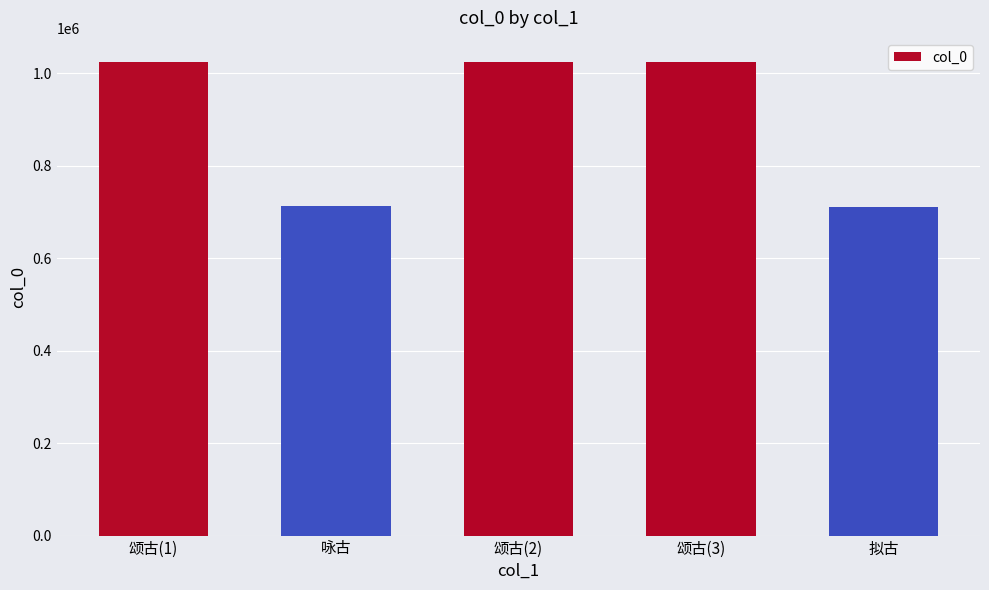

The chart shows a value of 713601 at 咏古. True or false?

True